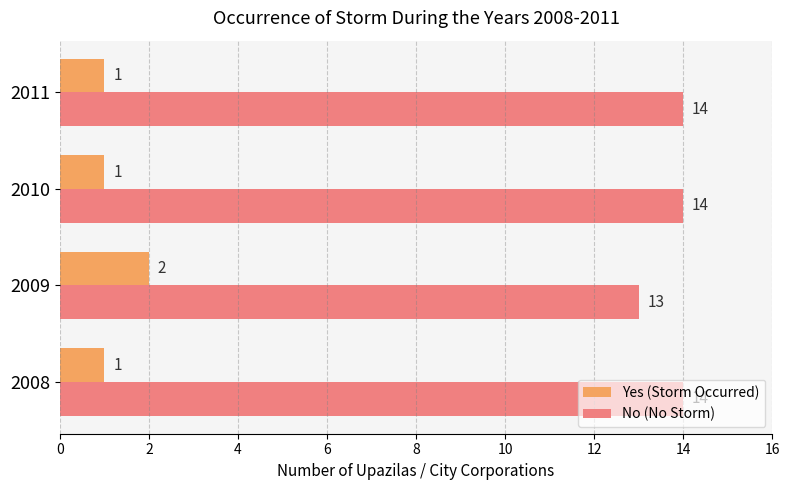

The value of No (No Storm) at 2010 is 9. True or false?

False